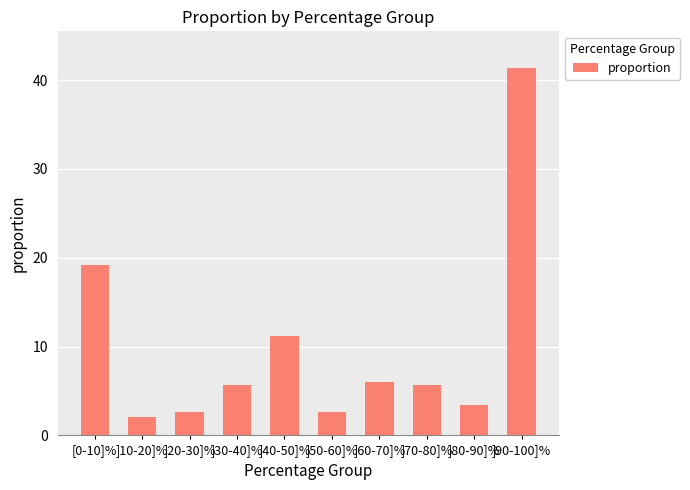

What is the change in value from ]60-70]% to ]70-80]%?

-0.3